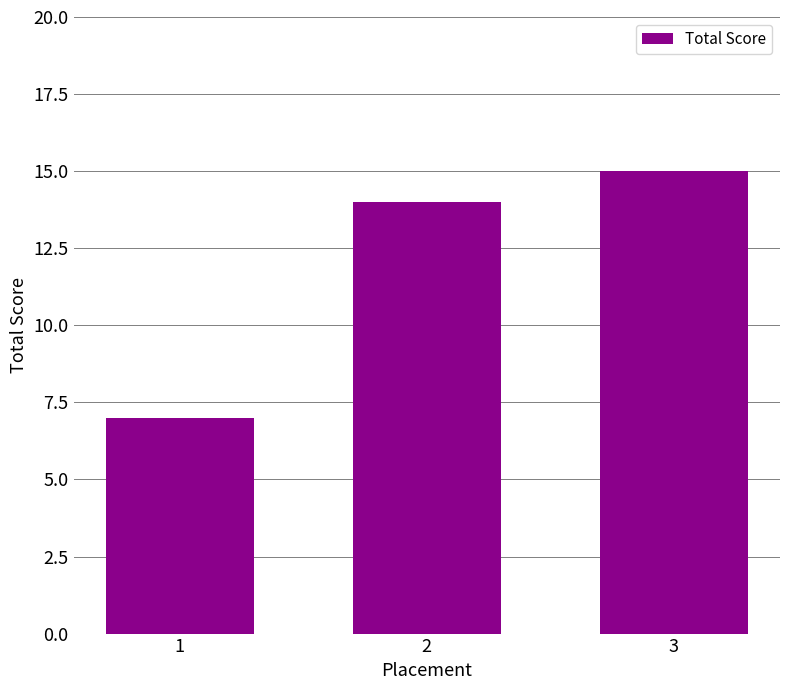

What is the difference between the maximum and minimum values?

8